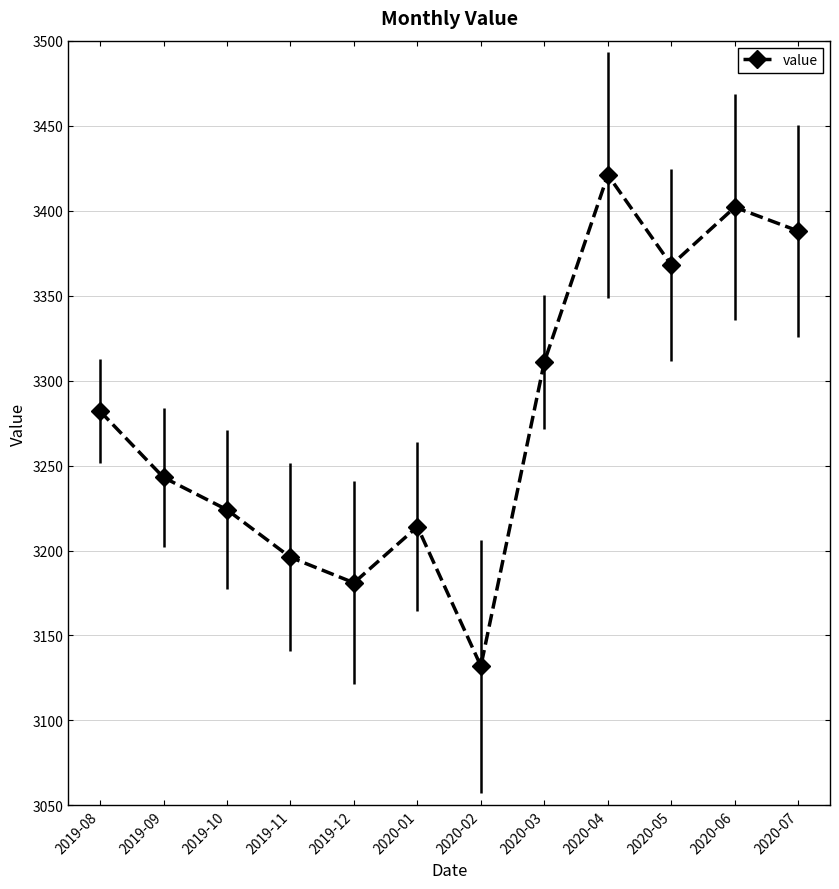

What is the difference between the second highest and minimum values?

270